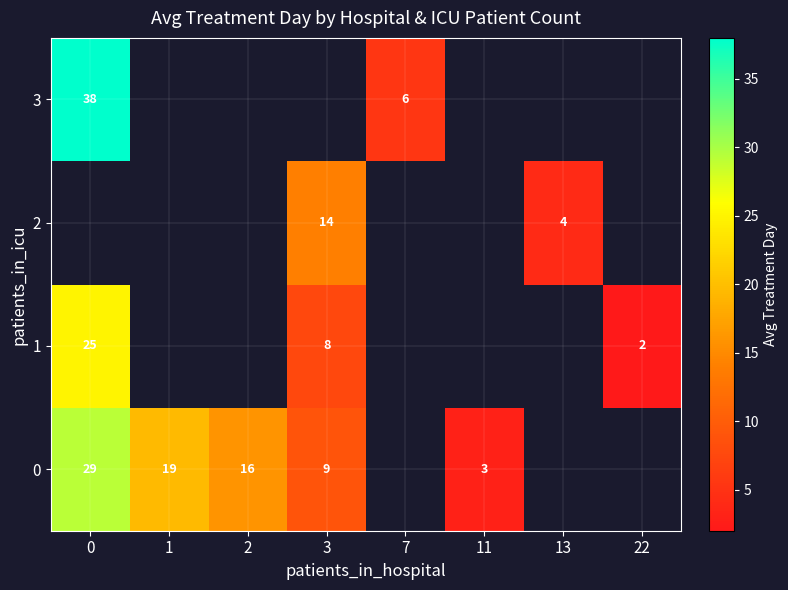

How many positive values does the 3 series have?

2